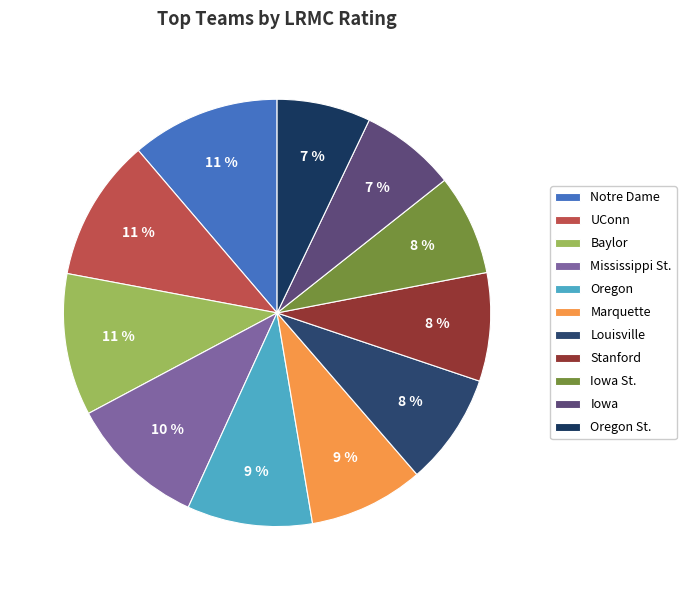

Rank the categories by value from highest to lowest.

Notre Dame, UConn, Baylor, Mississippi St., Oregon, Marquette, Louisville, Stanford, Iowa St., Iowa, Oregon St.